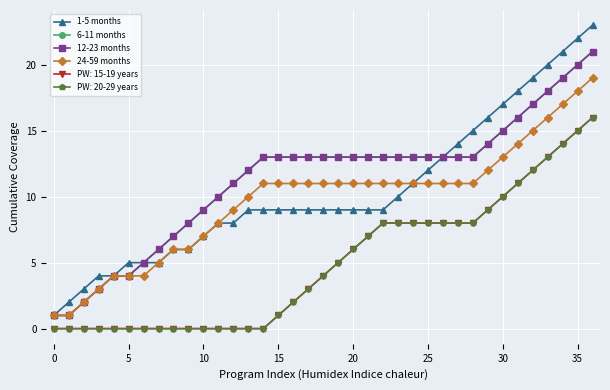

Does the chart have visible grid lines?

Yes